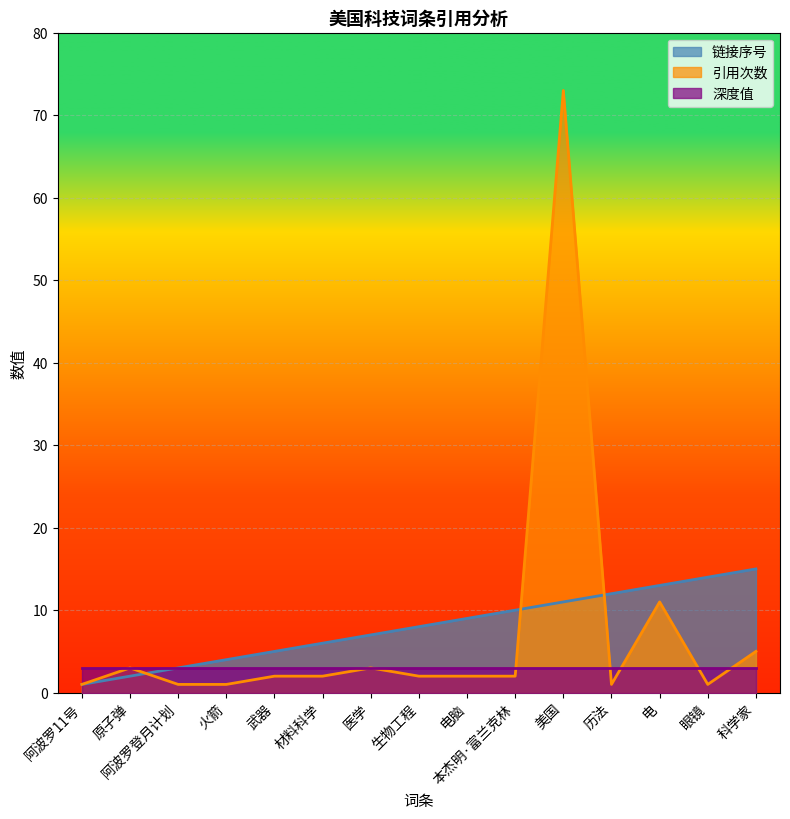

What is the highest value of the 引用次数 series?

73